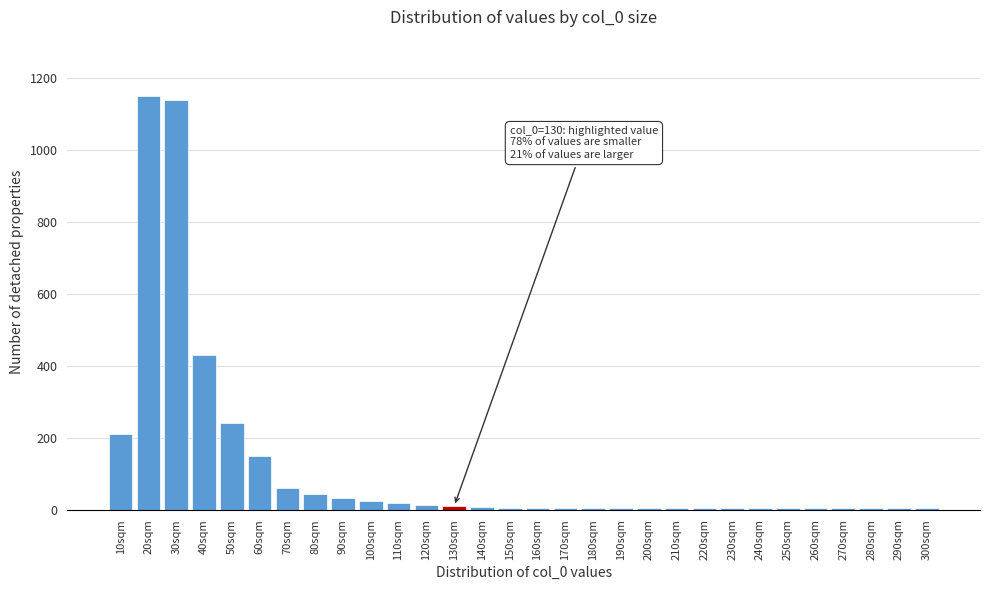

What is the label of the 21st bar from the left?

210sqm